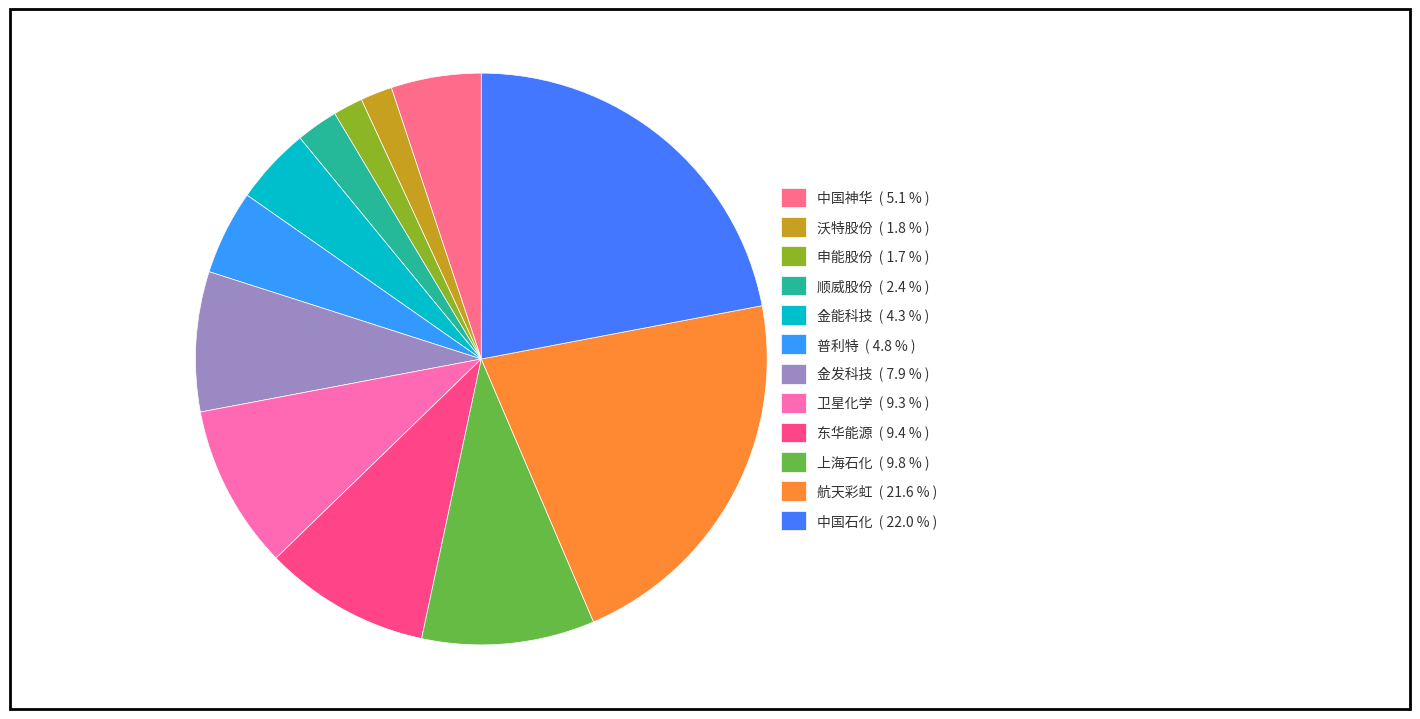

The 普利特 slice represents 14% of the pie. True or false?

False